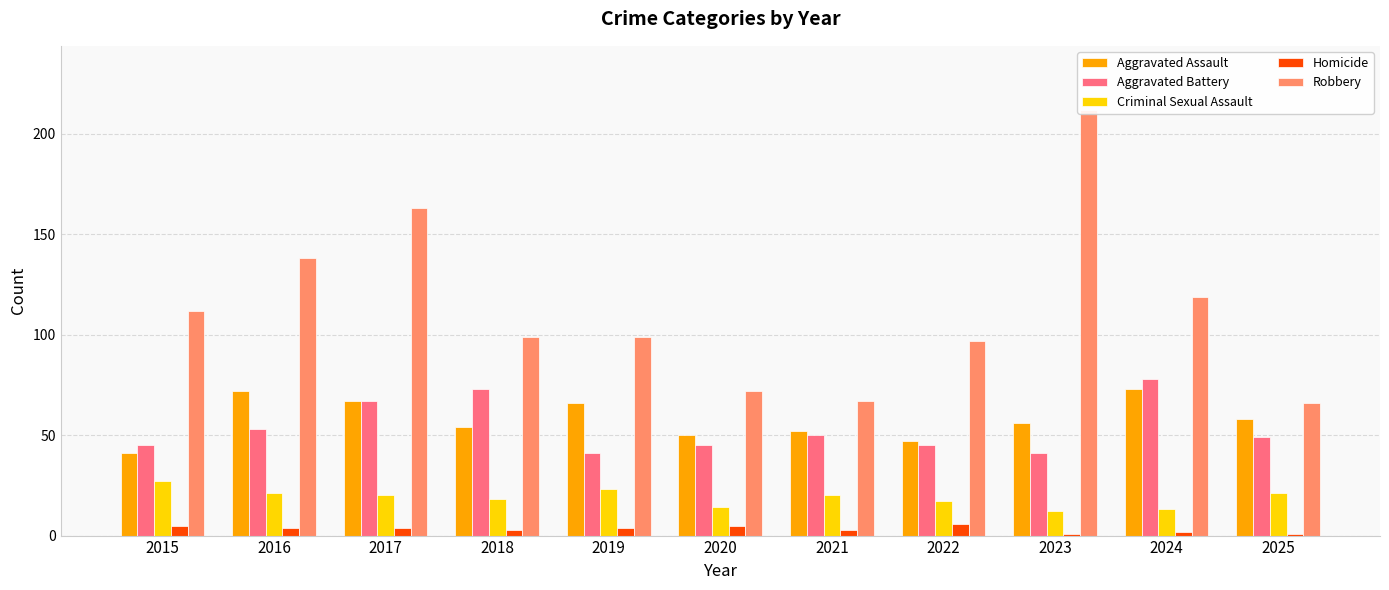

Which series changed the most between 2016 and 2021?

Robbery